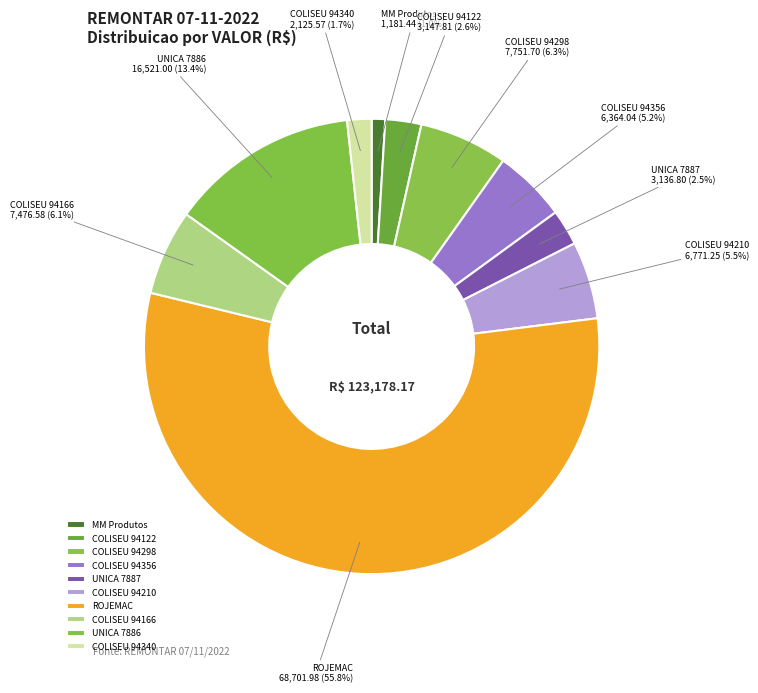

What is the smallest slice in the pie chart?

MM Produtos